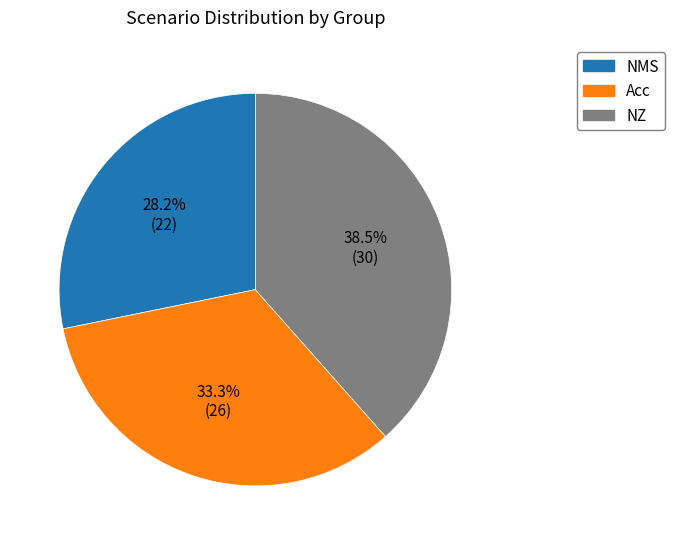

How many segments does this pie chart have?

3